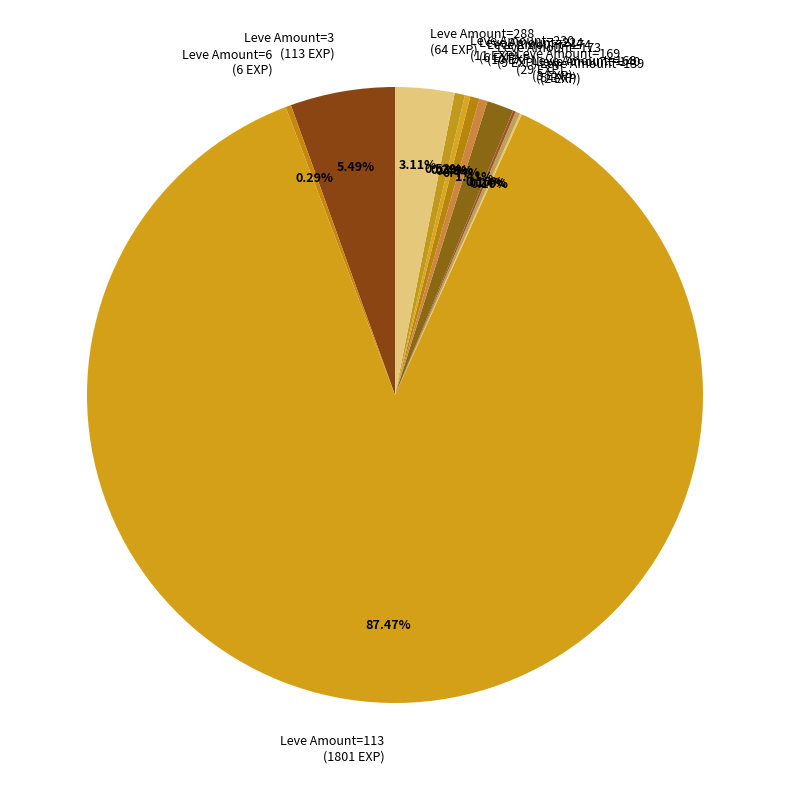

Between Leve Amount=288 (64 EXP) and Leve Amount=173 (9 EXP), which is larger?

Leve Amount=288 (64 EXP)